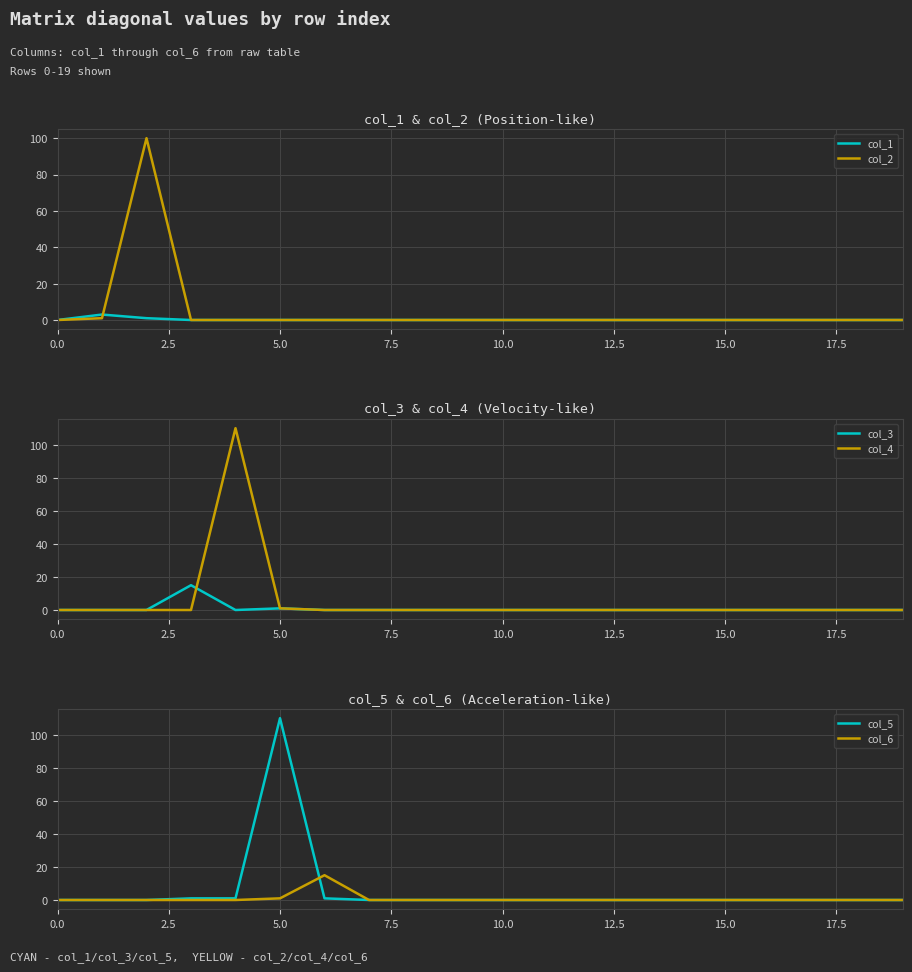

True or false: col_2 and col_4 intersect in this chart.

False